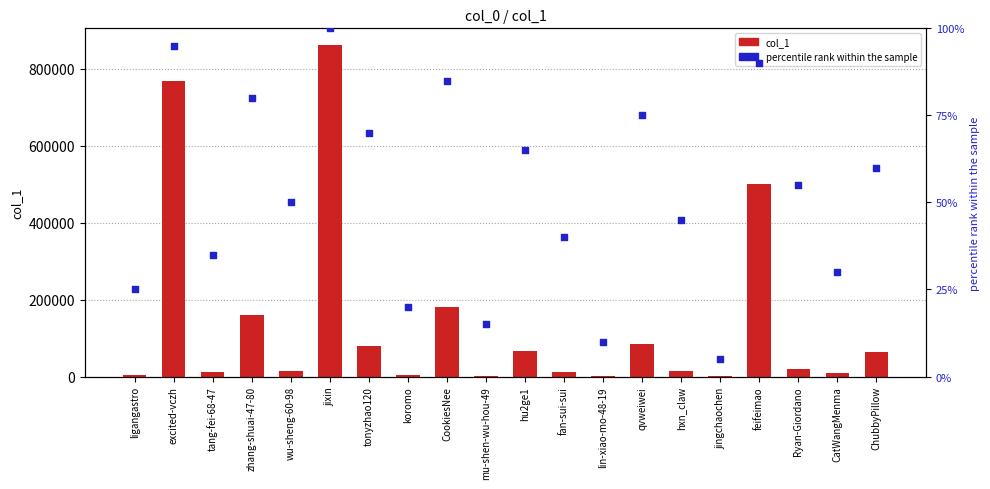

At which category is the sum across all series the highest?

jixin